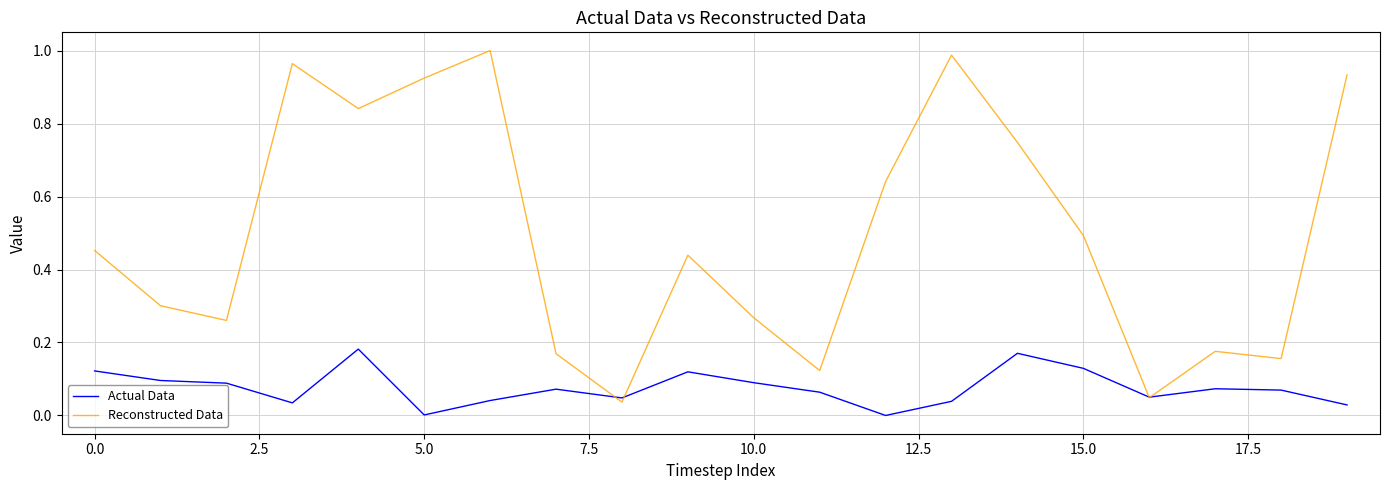

Which series has the largest range (max minus min)?

Reconstructed Data